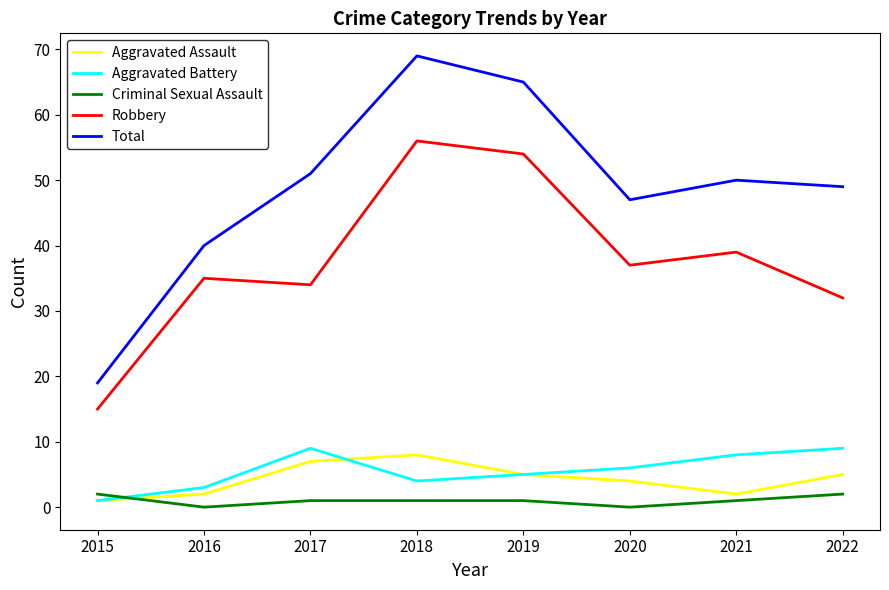

True or false: Total and Aggravated Battery cross at least once.

False